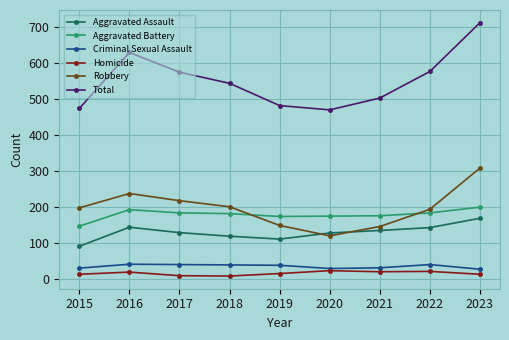

What is the difference between the second highest and second lowest values in the Total series?

156